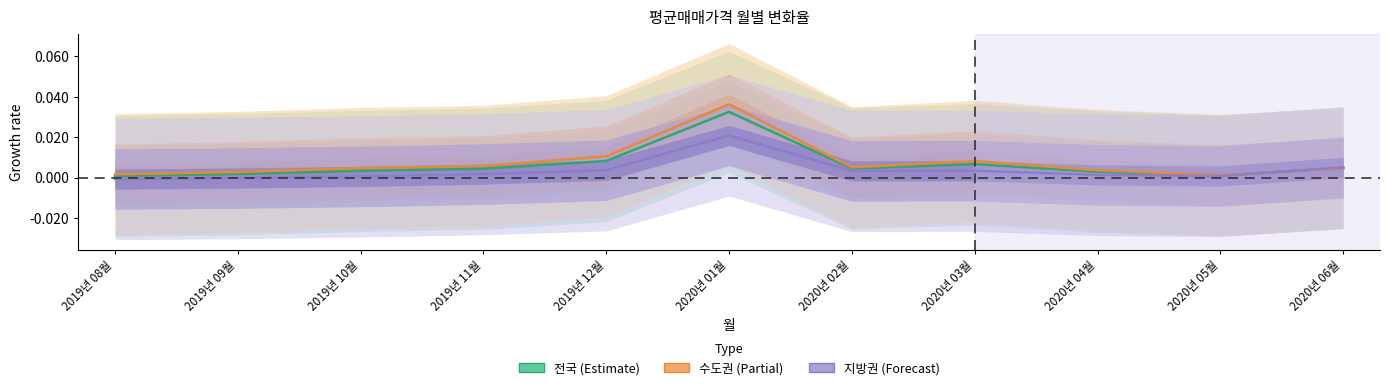

In 지방권, how many points are lower than both neighbors (excluding endpoints)?

2